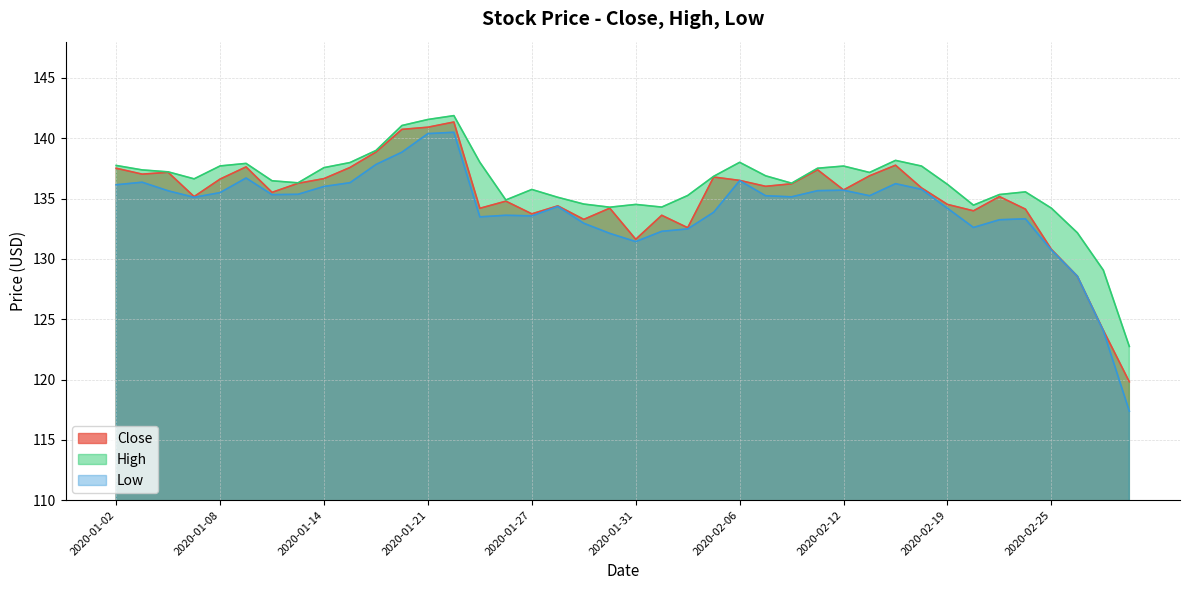

True or false: High and Close intersect in this chart.

False